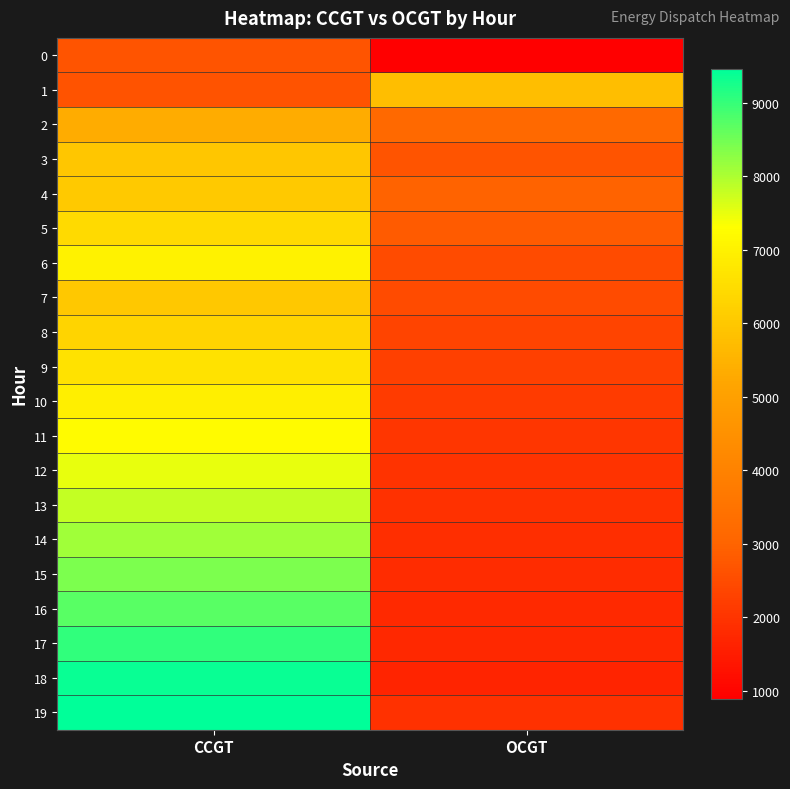

Which category has the highest value across all series?

CCGT